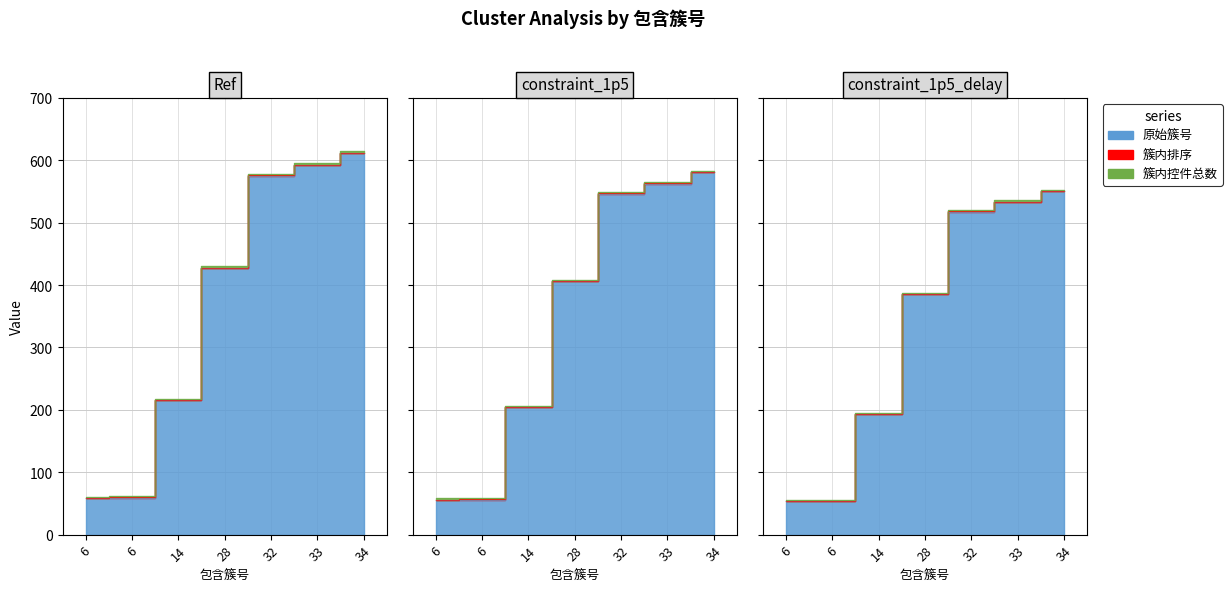

How many lines are shown in the chart?

3